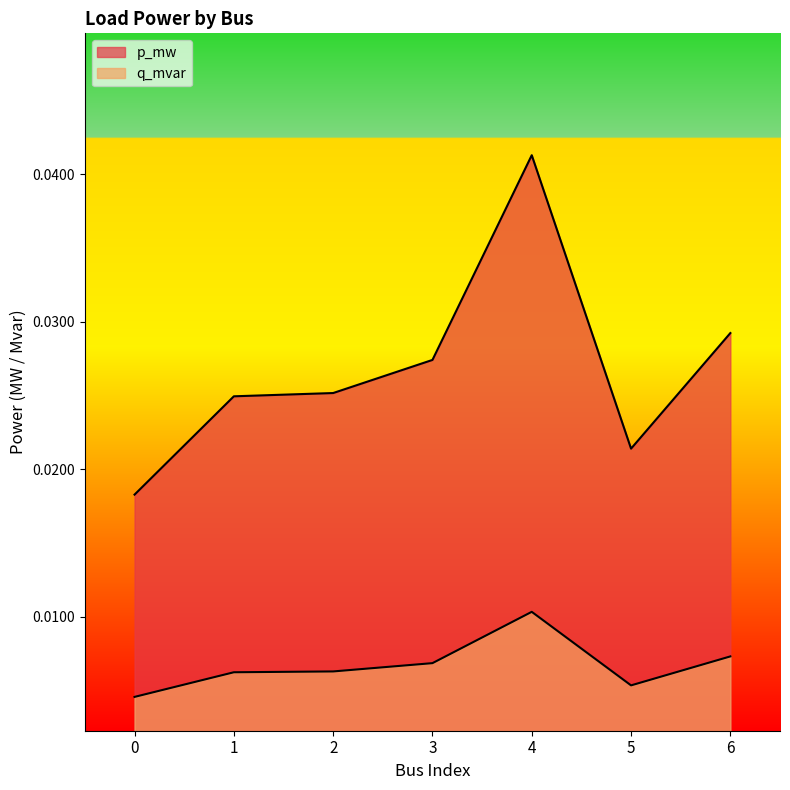

Rank the series by their average value, from lowest to highest.

q_mvar, p_mw